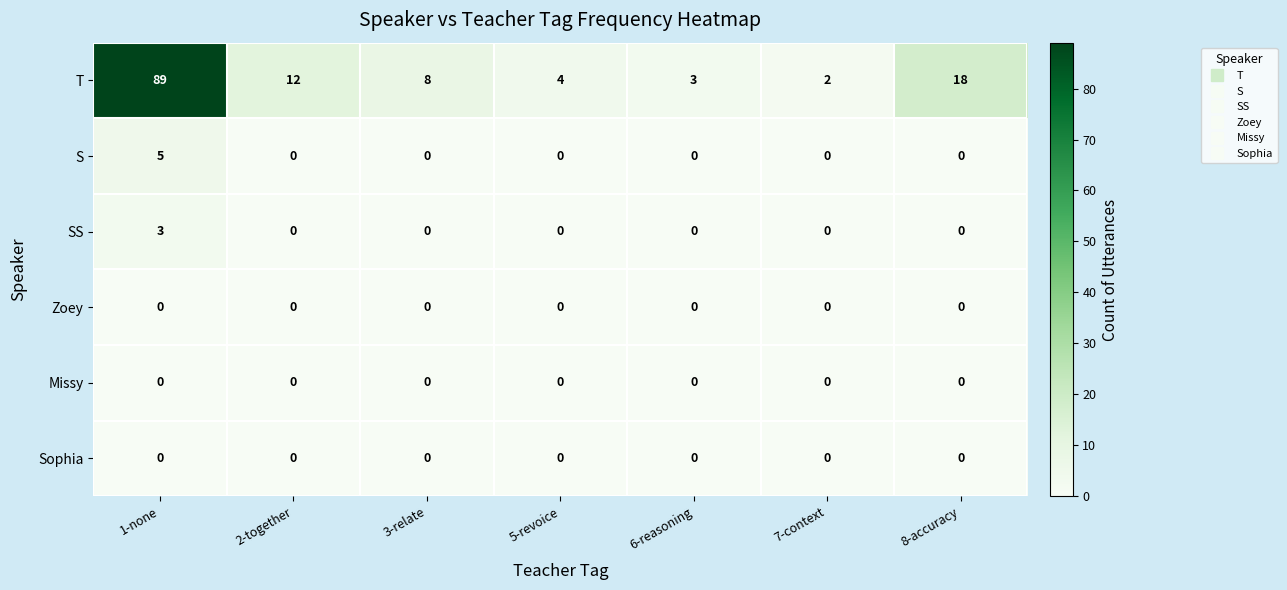

At which label is T closest to 45?

8-accuracy